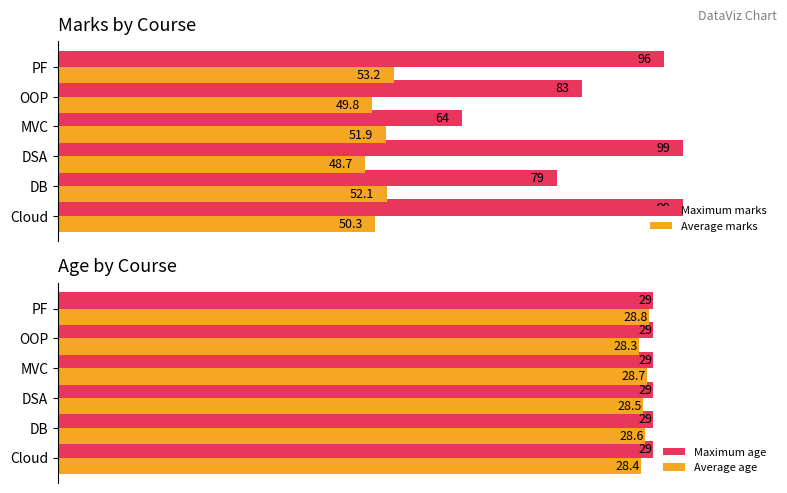

Is the value of Average marks at PF greater than the value of Maximum marks at Cloud?

No